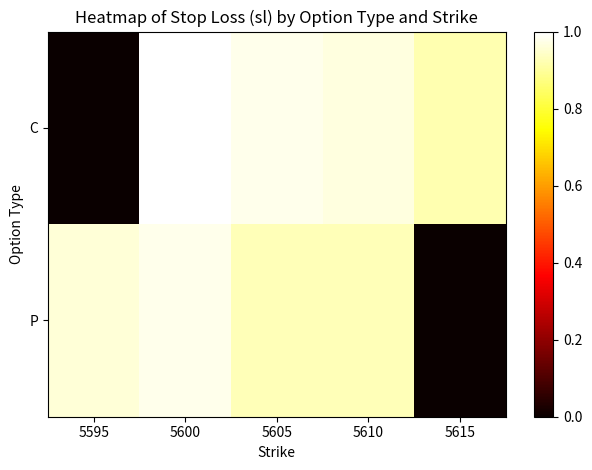

Between 5615 and 5610, which is larger?

5610